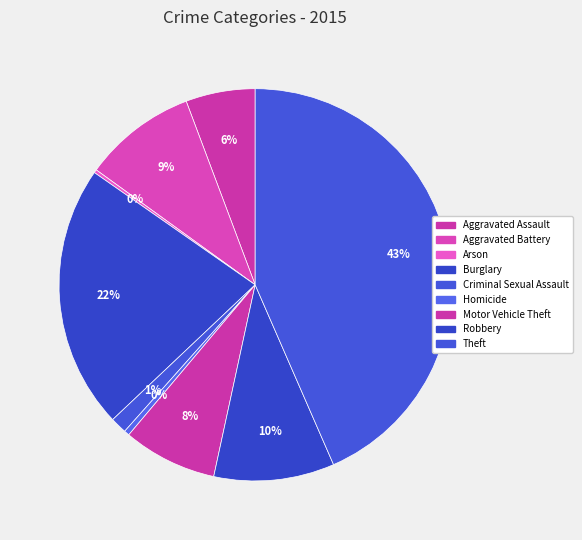

To the nearest percent, what portion does Theft represent?

43%